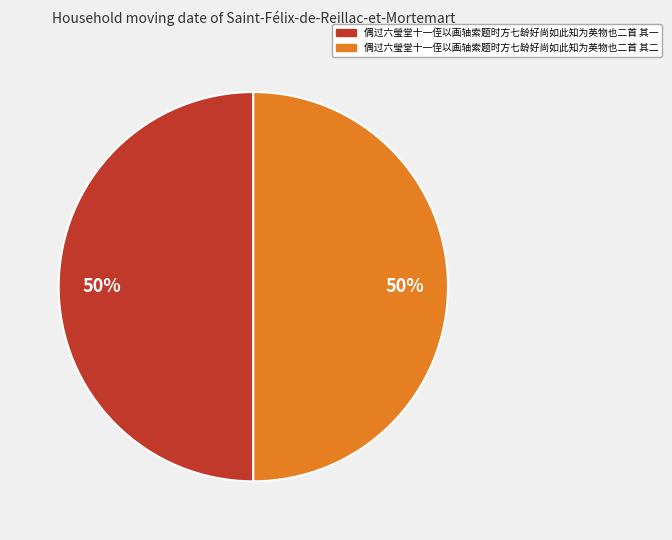

To the nearest percent, what portion does 偶过六瑩堂十一侄以画轴索题时方七龄好尚如此知为英物也二首 其一 represent?

50%